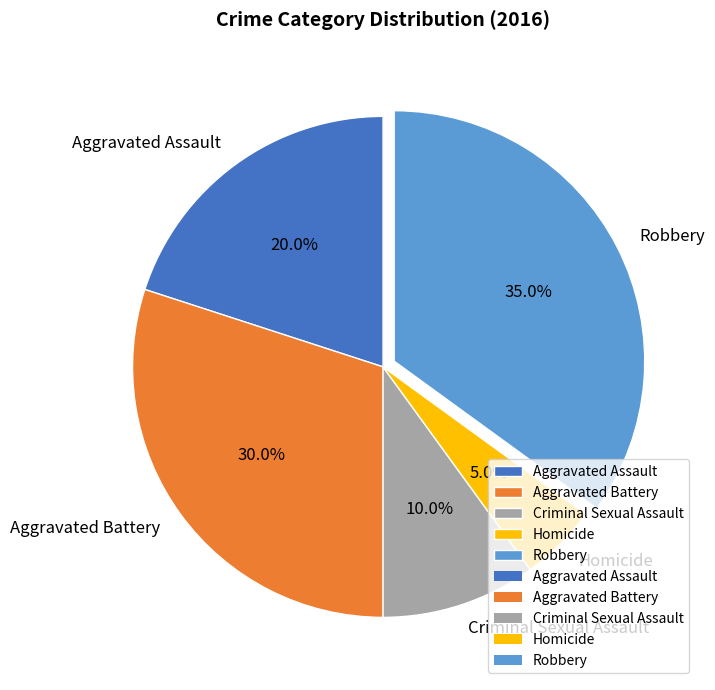

Which has a higher value, Criminal Sexual Assault or Robbery?

Robbery